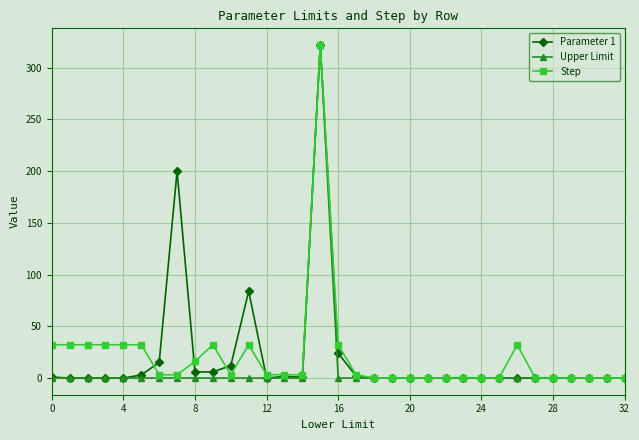

How many series are shown in this chart?

3